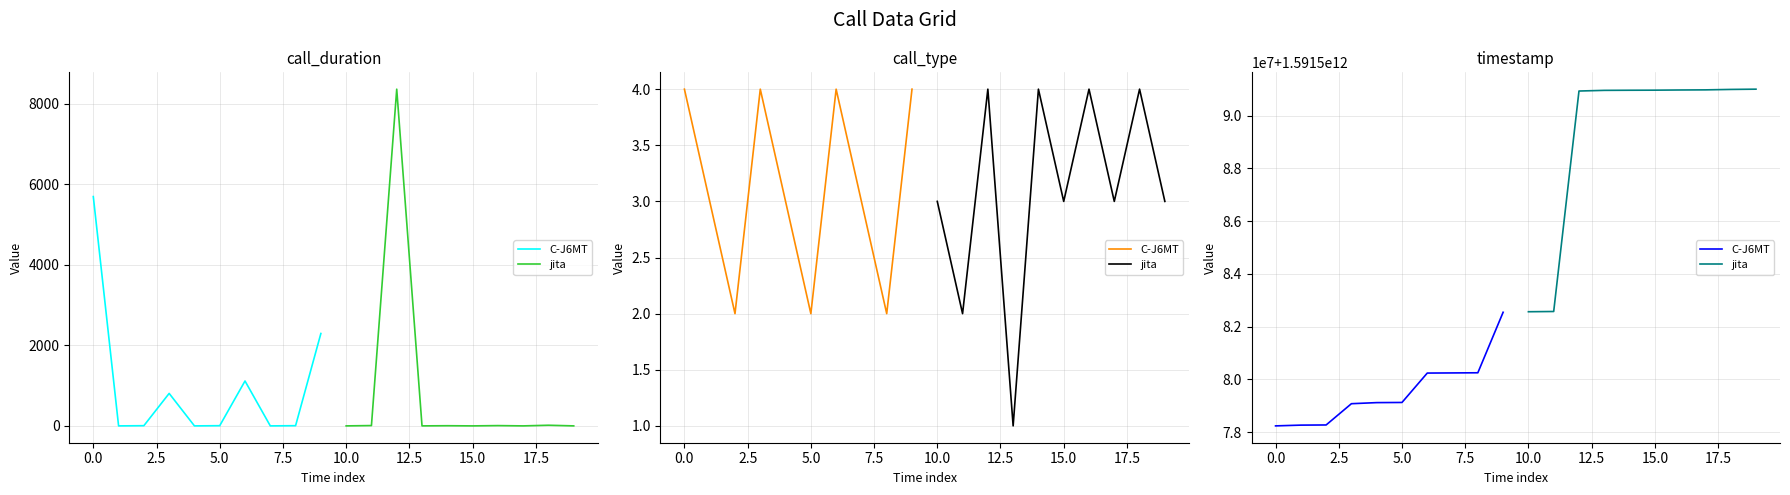

Is it true that jita equals 2560042705523 at 0.0?

False